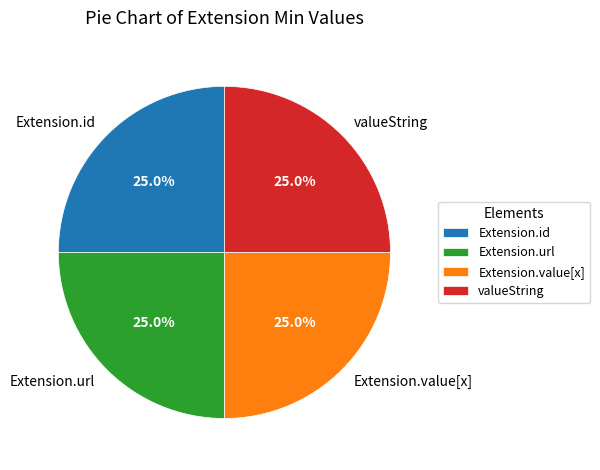

Is there a majority slice in this chart?

No